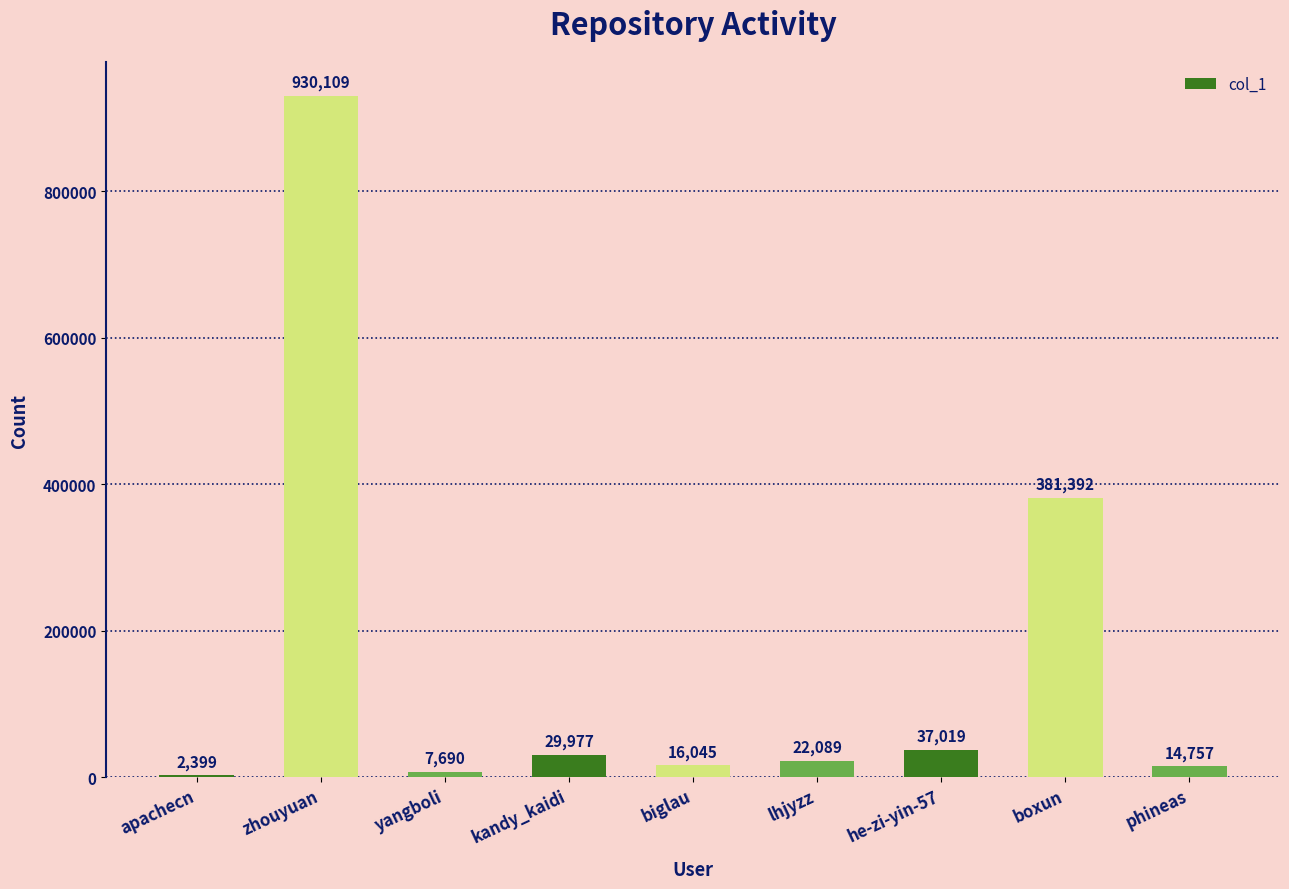

True or false: the data shows 1281335 at zhouyuan.

False